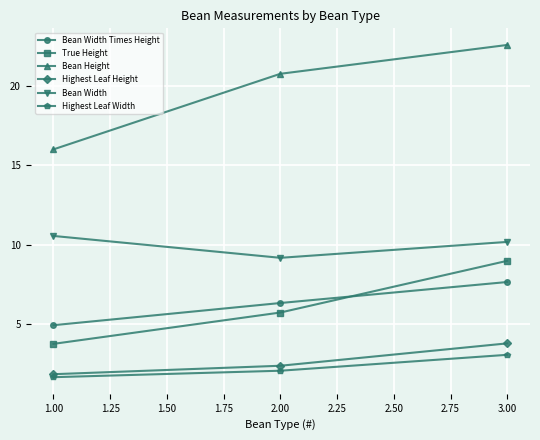

How many values in the Highest Leaf Width series exceed 2?

2